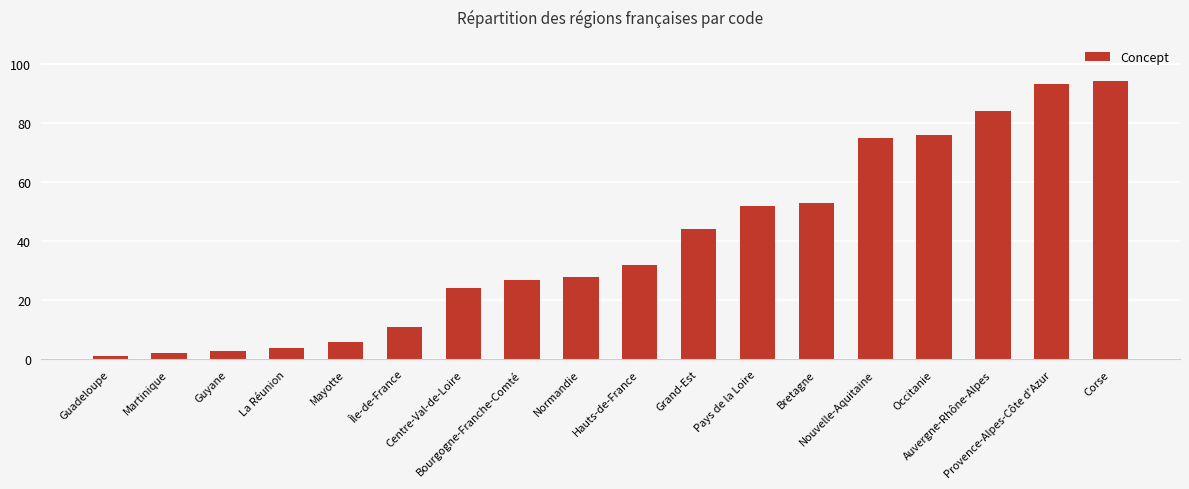

Reading left to right, extract all data points from this chart.

Guadeloupe=1	Martinique=2	Guyane=3	La Réunion=4	Mayotte=6	Île-de-France=11	Centre-Val-de-Loire=24	Bourgogne-Franche-Comté=27	Normandie=28	Hauts-de-France=32	Grand-Est=44	Pays de la Loire=52	Bretagne=53	Nouvelle-Aquitaine=75	Occitanie=76	Auvergne-Rhône-Alpes=84	Provence-Alpes-Côte d'Azur=93	Corse=94